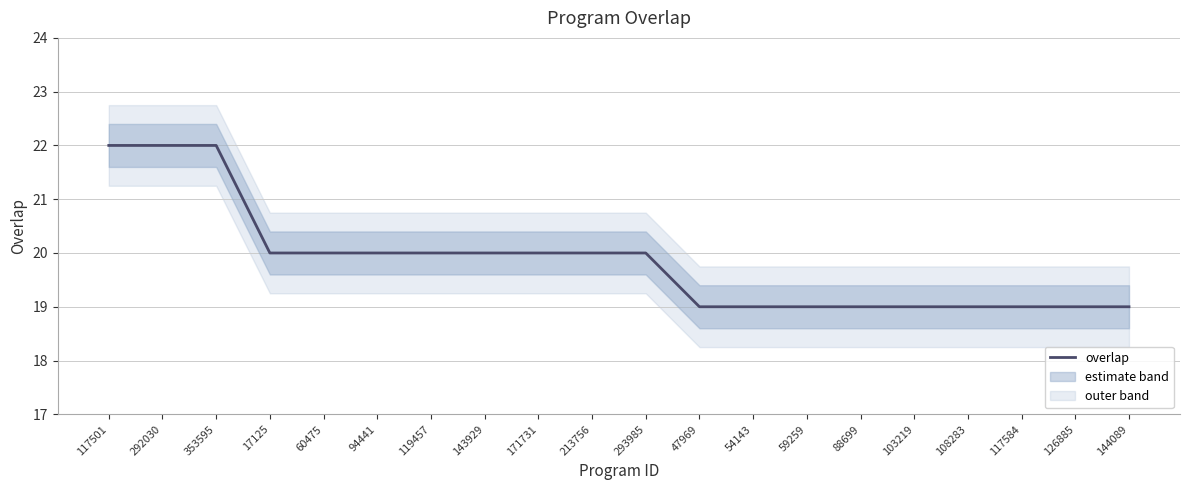

At which category does the chart reach its peak across all series?

117501